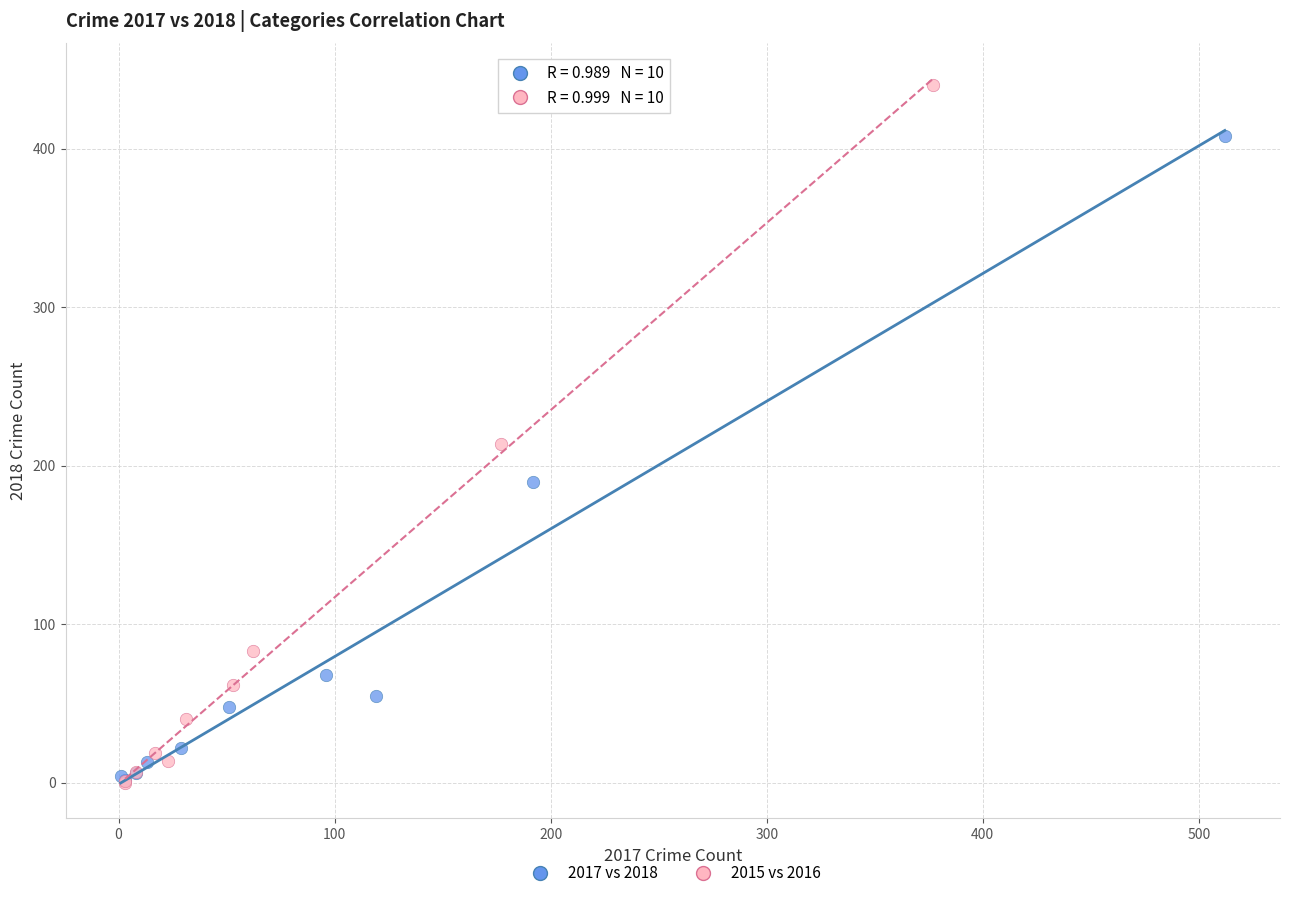

Which series has the widest spread of Y values?

2015 vs 2016